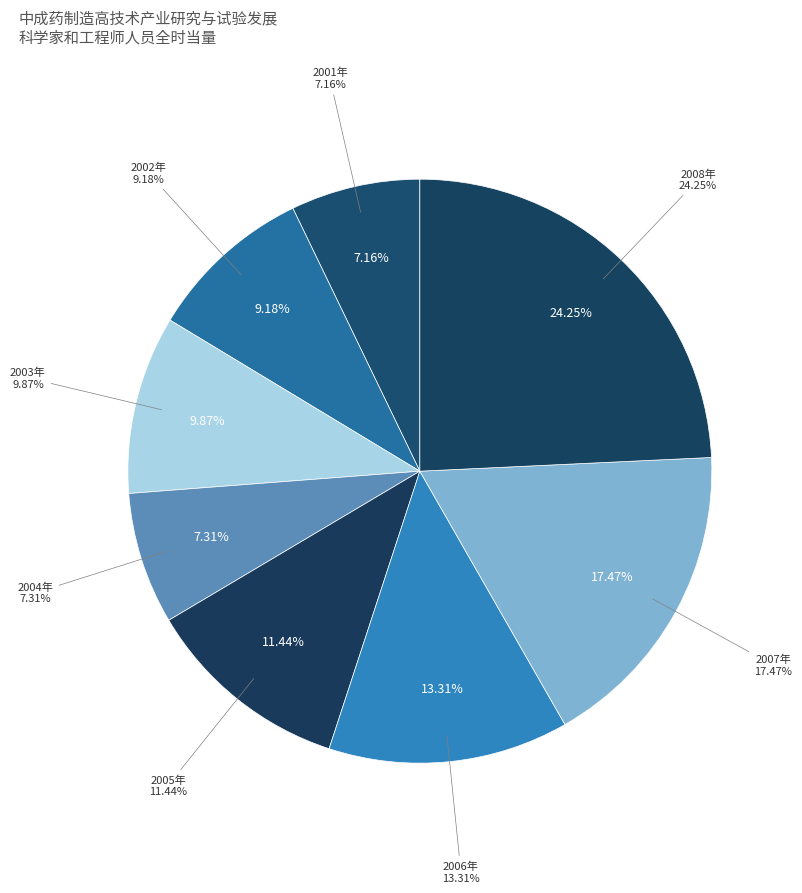

Rank the categories by value from highest to lowest.

2008年, 2007年, 2006年, 2005年, 2003年, 2002年, 2004年, 2001年